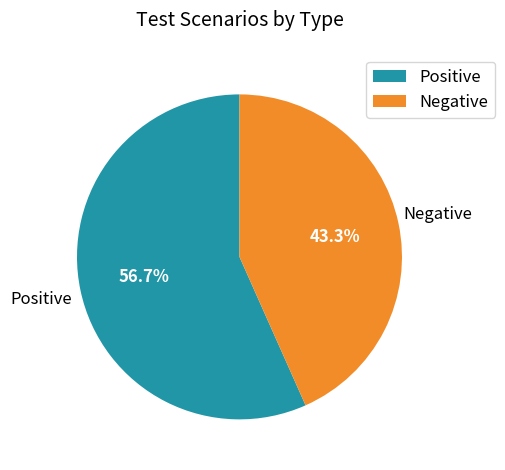

Rank the categories by value from highest to lowest.

Positive, Negative